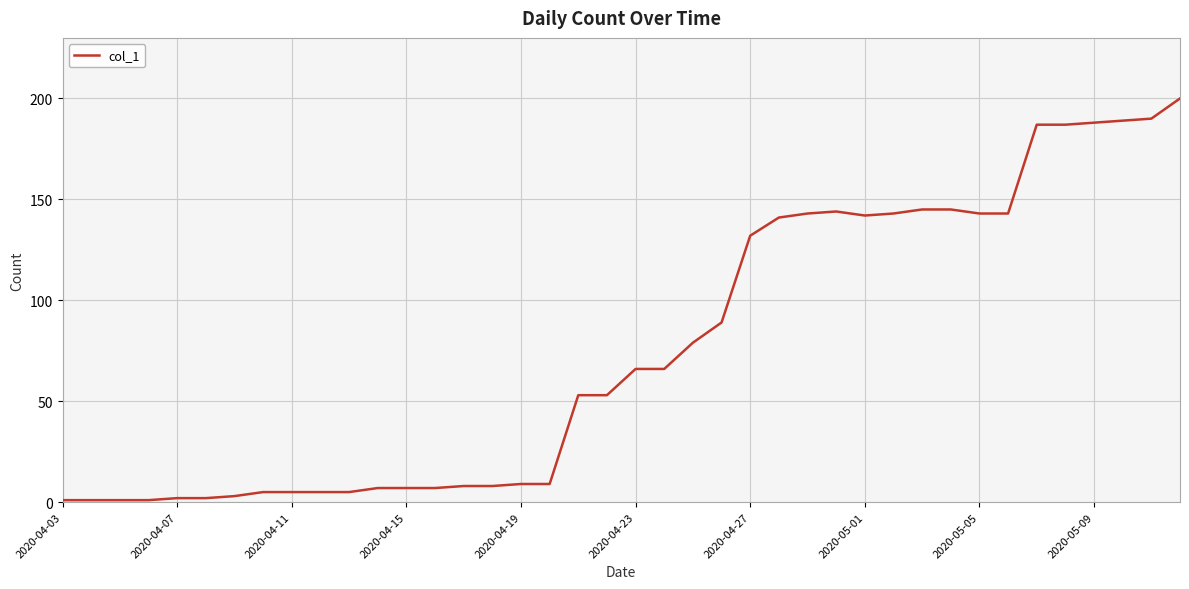

Which category has the lowest value across all series?

2020-04-03